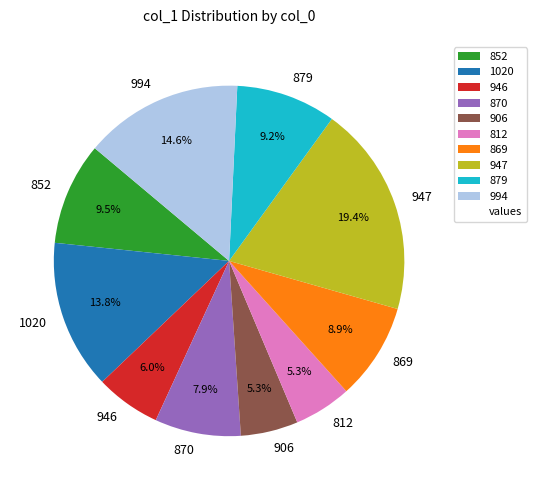

What portion of the pie excludes 946?

94.0%